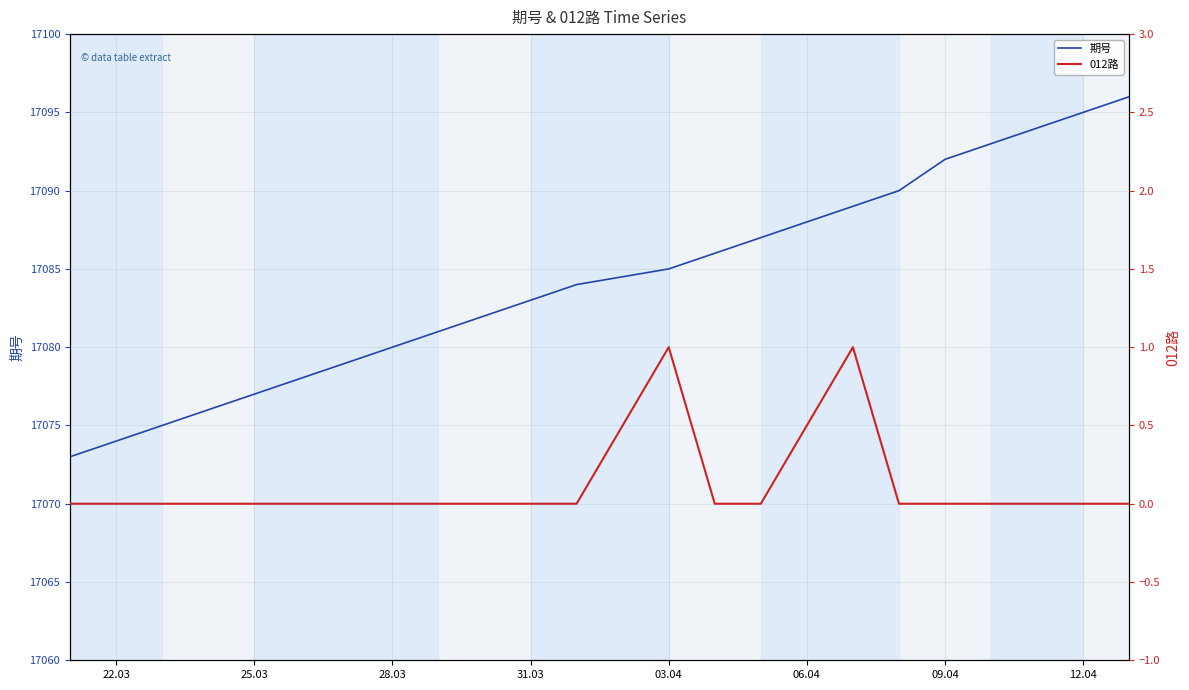

Reading left to right, what are all the values shown in this chart?

期号: 17073	17074	17075	17076	17077	17080	17081	17082	17083	17084	17085	17086	17087	17089	17090	17092	17093	17094	17095	17096
012路: 0	0	0	0	0	0	0	0	0	0	1	0	0	1	0	0	0	0	0	0